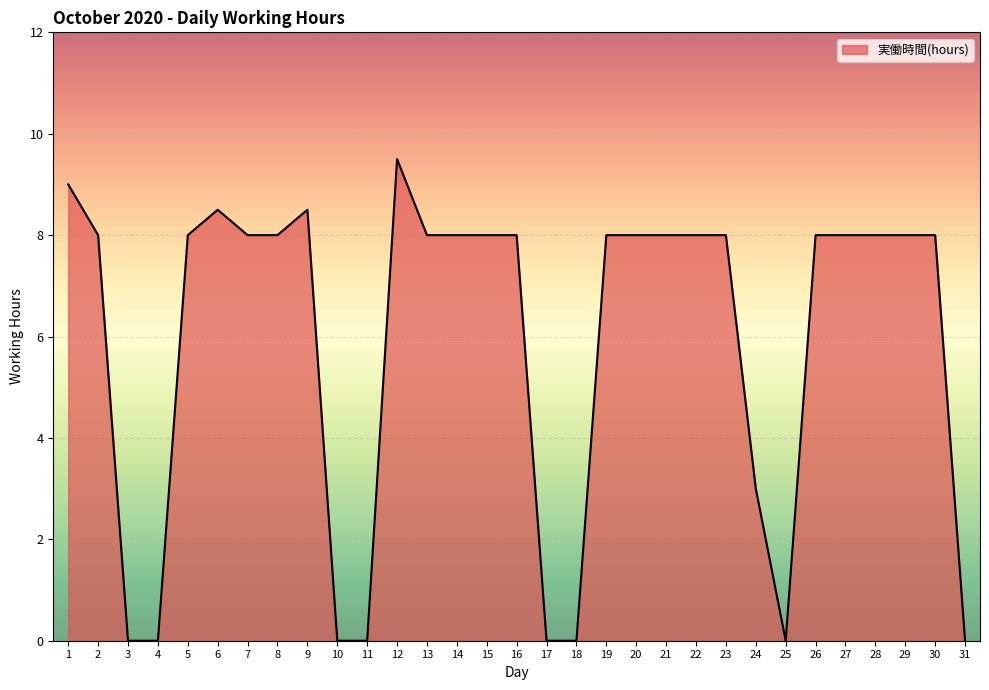

What is the maximum value shown in the chart?

9.5